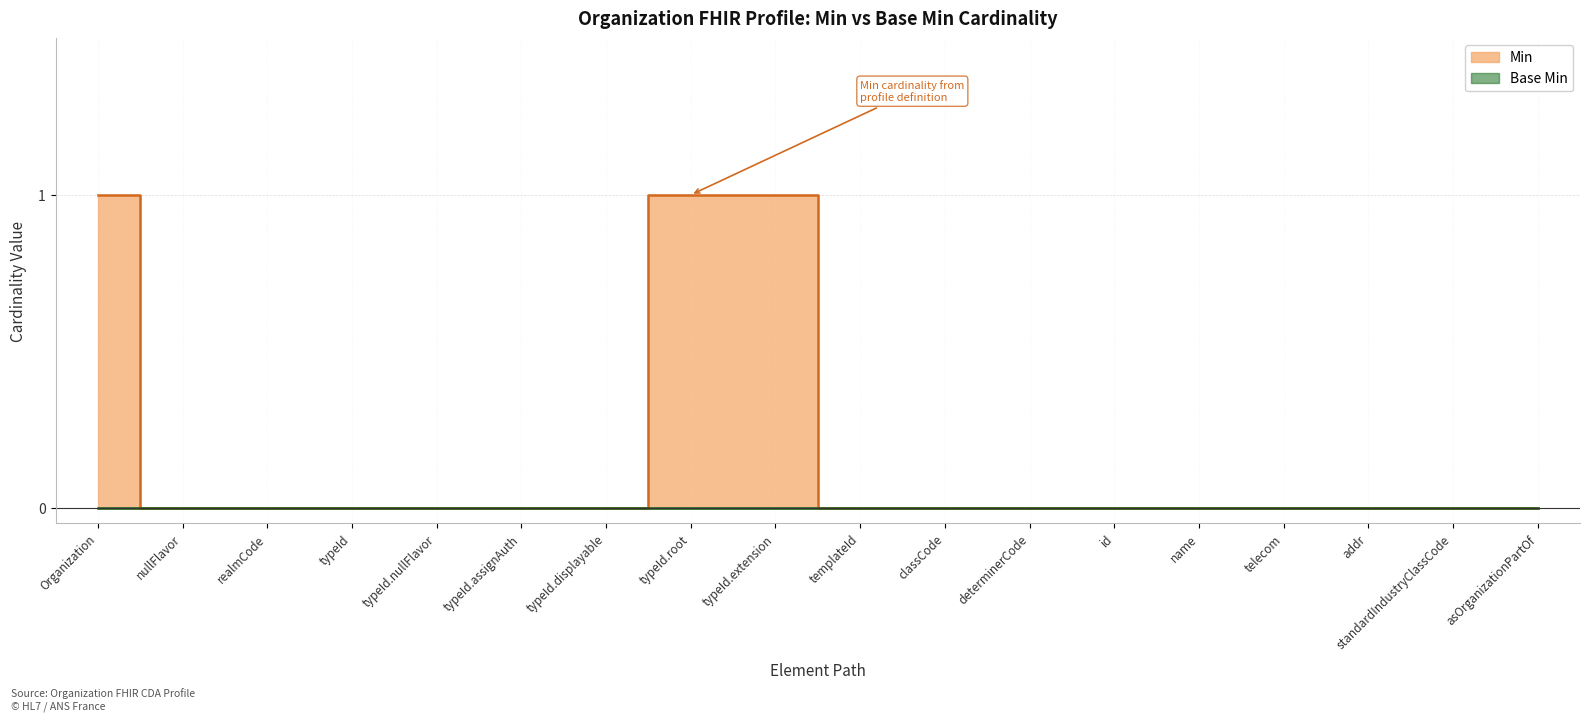

The value at nullFlavor is 0. True or false?

False